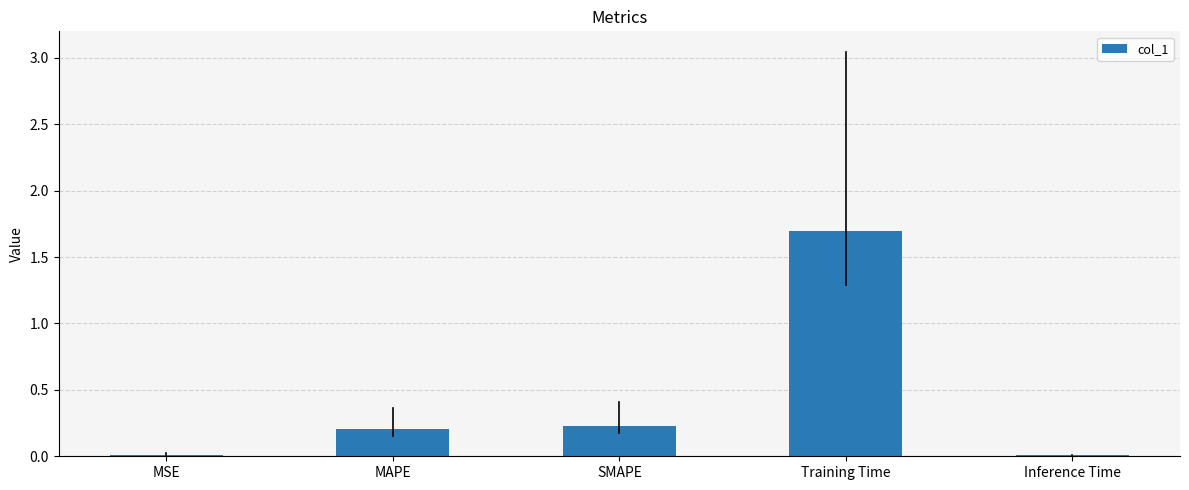

The value at Training Time is 0.9. True or false?

False